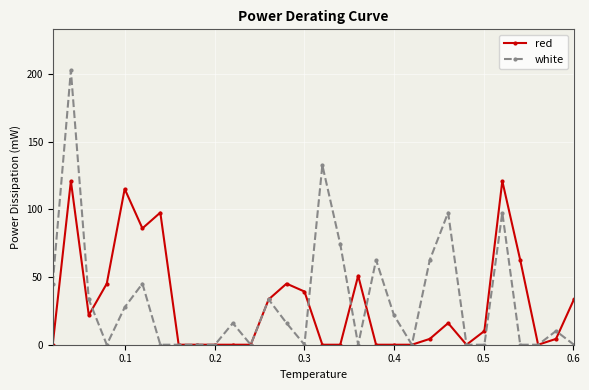

Which series has the widest spread of values?

white